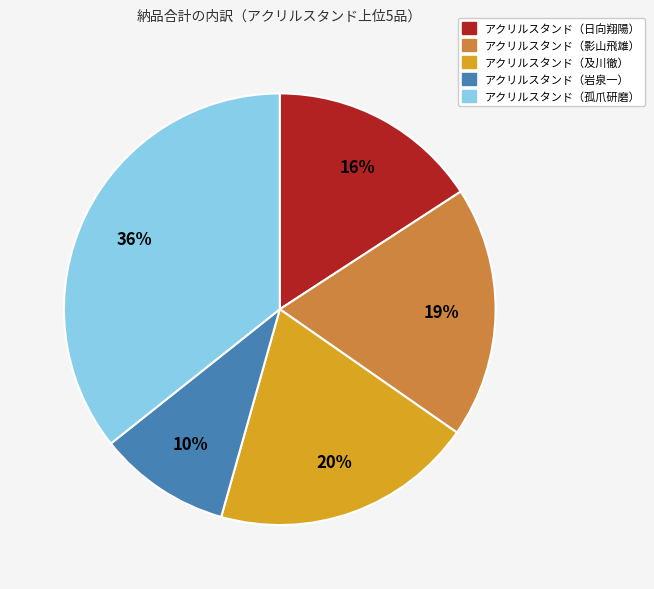

To the nearest percent, what is the difference between the largest and smallest slice percentages?

26%